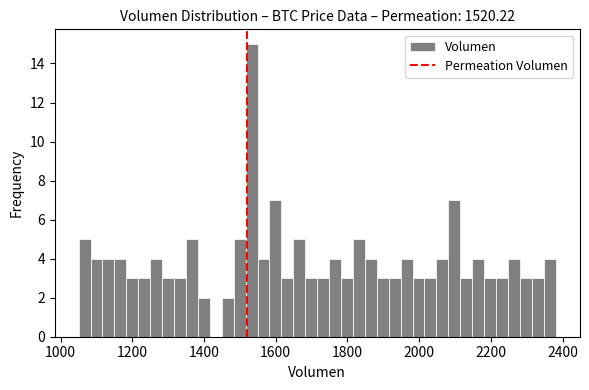

Read against the x-axis, roughly where is the centre of the tallest bar?

1540